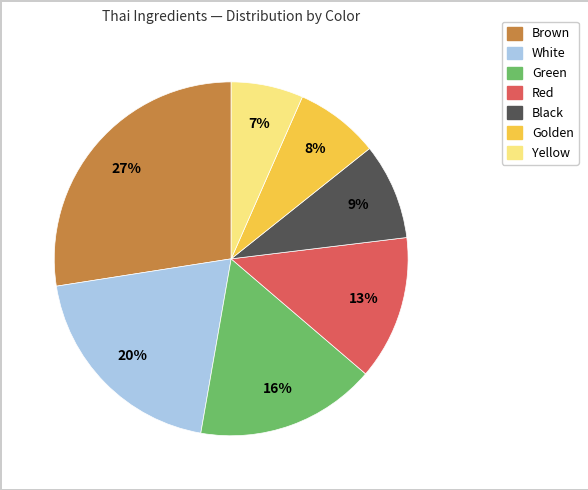

Do White and Brown together represent more than half of the pie?

No